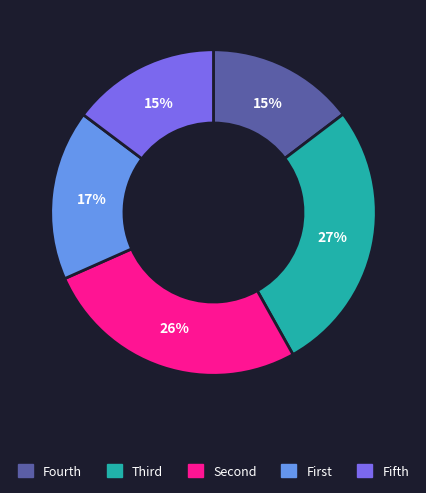

How many slices are in this pie chart?

5